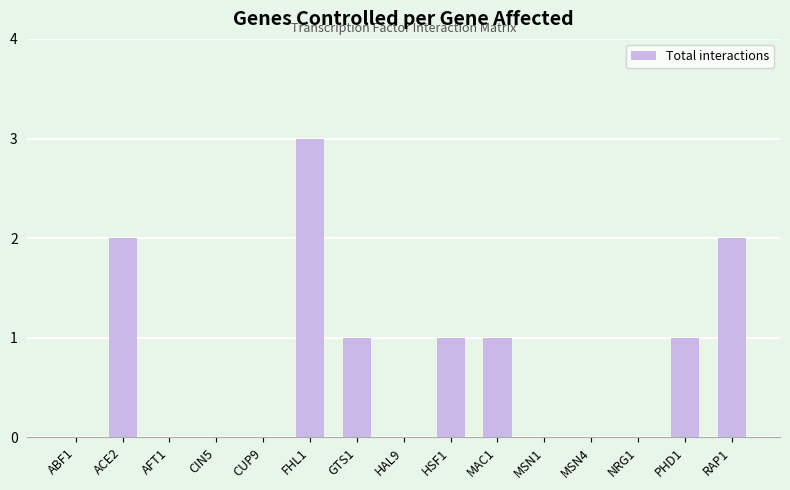

Between HSF1 and HAL9, which is larger?

HSF1